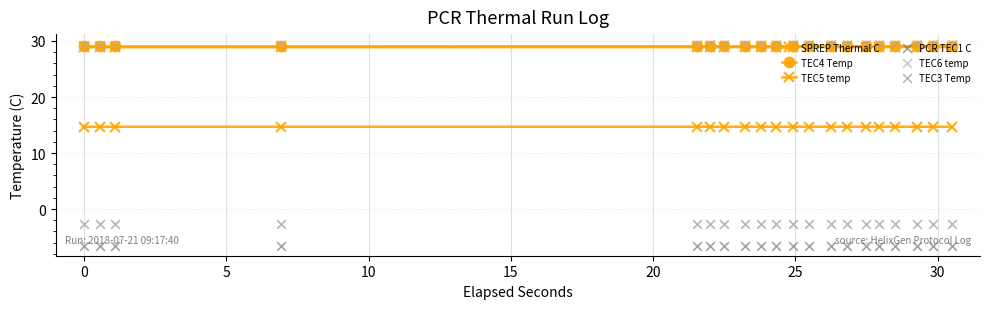

What are all the series names shown in the legend?

SPREP Thermal C, TEC4 Temp, TEC5 temp, PCR TEC1 C, TEC6 temp, TEC3 Temp